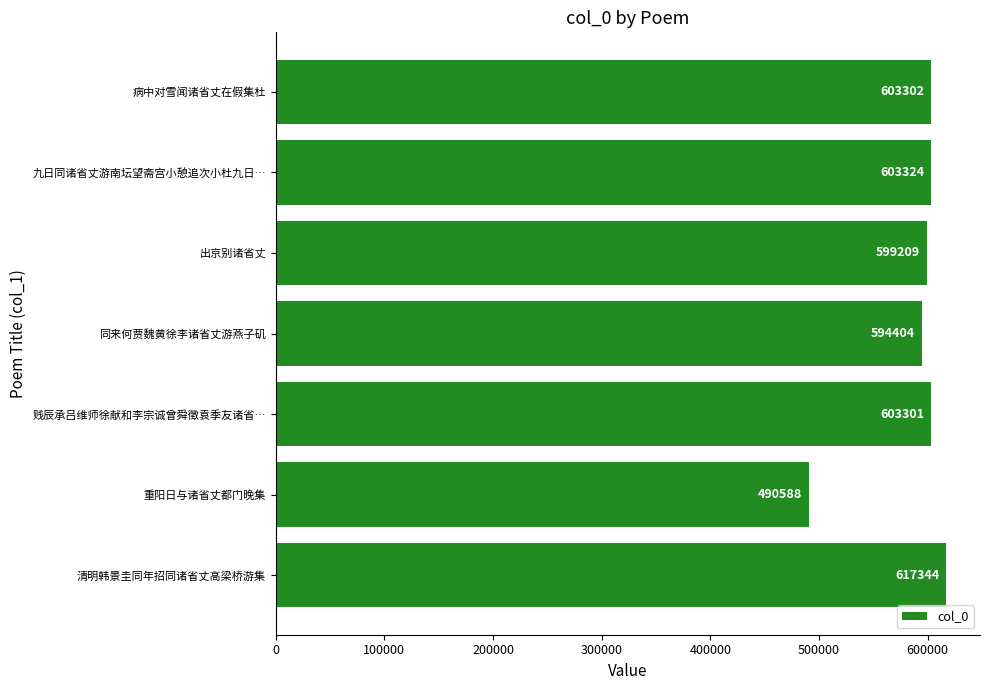

What is the average value?

587353